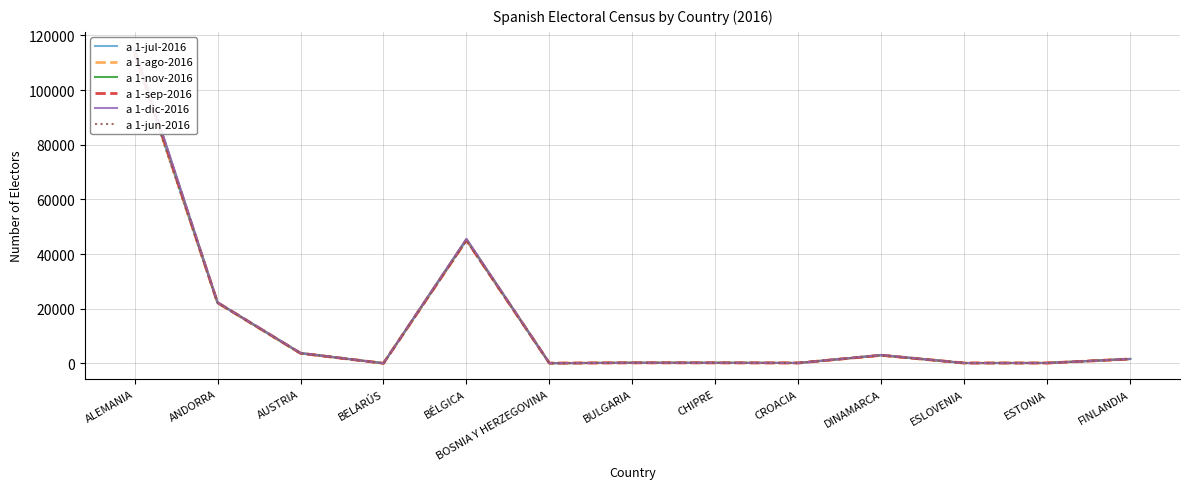

What is the total value across all series at AUSTRIA?

22145